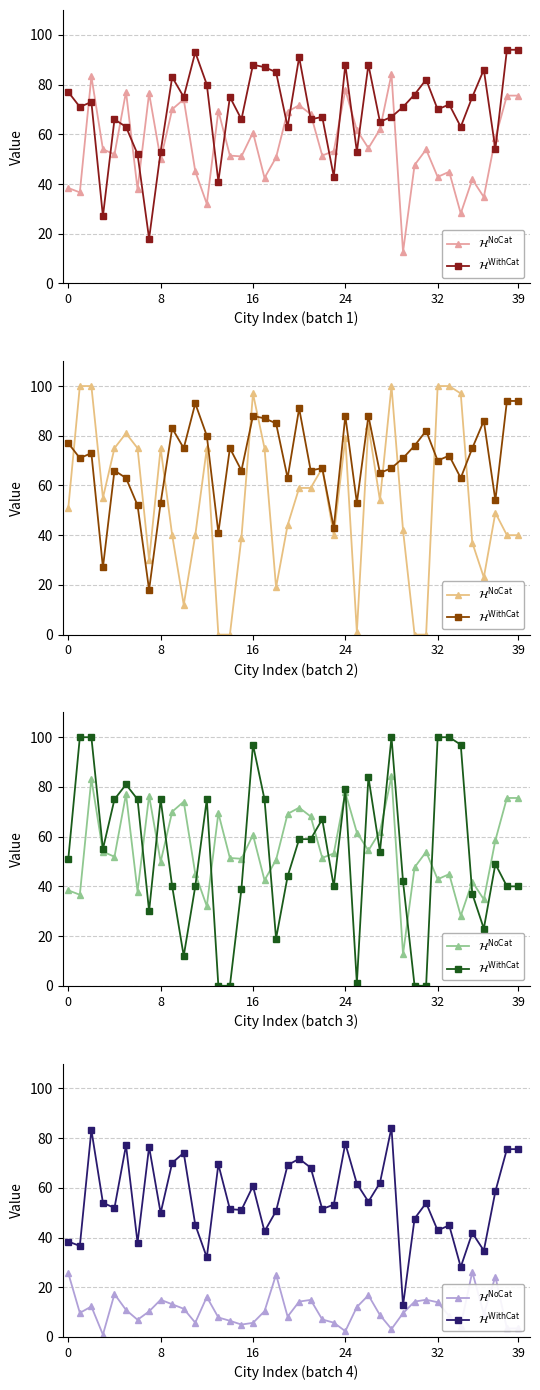

Reading right to left, extract all data points from this chart.

$\mathcal{H}^{\mathrm{NoCat}}$: 3.4	3.4	24.3	9.2	26.2	4.6	8.4	14.0	15.0	14.2	9.6	3.2	8.8	16.8	12.1	2.3	5.8	7.0	14.9	14.2	8.2	25.1	10.4	5.7	5.0	6.5	7.8	16.1	5.8	11.3	13.2	15.0	10.3	6.9	10.9	17.3	0.9	12.3	9.7	25.7
$\mathcal{H}^{\mathrm{WithCat}}$: 75.6	75.6	58.5	34.8	41.9	28.1	44.9	42.9	53.9	47.6	12.7	84.2	62.0	54.4	61.7	77.8	53.2	51.5	68.1	71.7	69.2	50.7	42.5	60.7	51.1	51.4	69.5	32.0	45.1	74.1	70.0	49.9	76.5	37.9	77.1	51.9	54.0	83.3	36.6	38.4